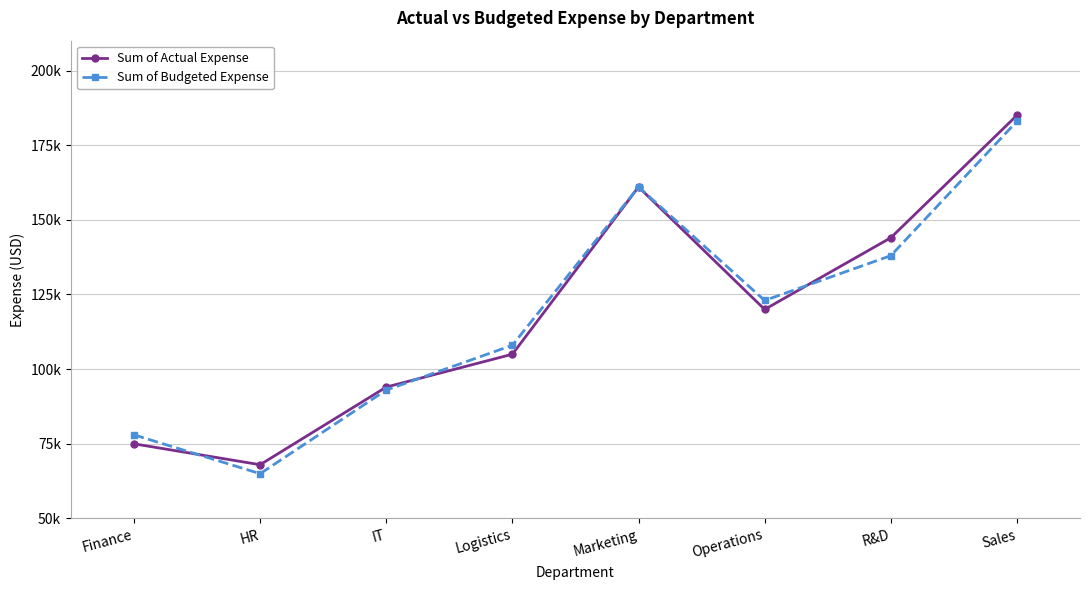

Where is Sum of Actual Expense nearest to the value 126500?

Operations